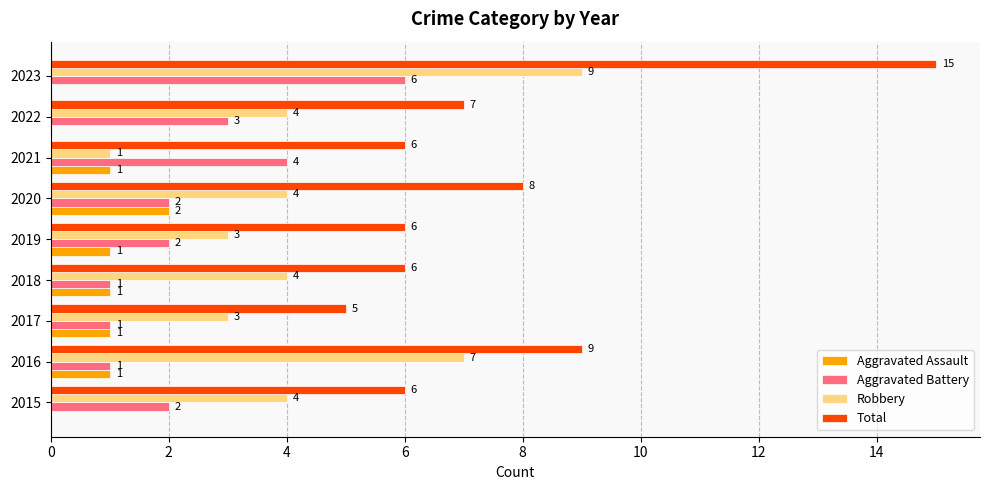

True or false: Aggravated Battery has a value of 0 at 2017.

False